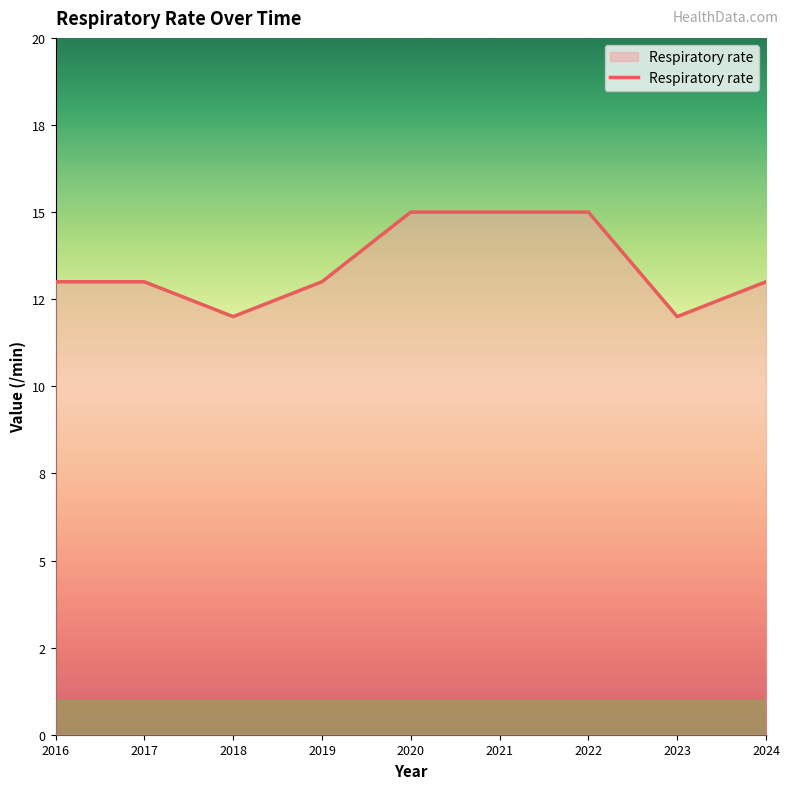

Is this an area chart (filled region under the line)?

Yes